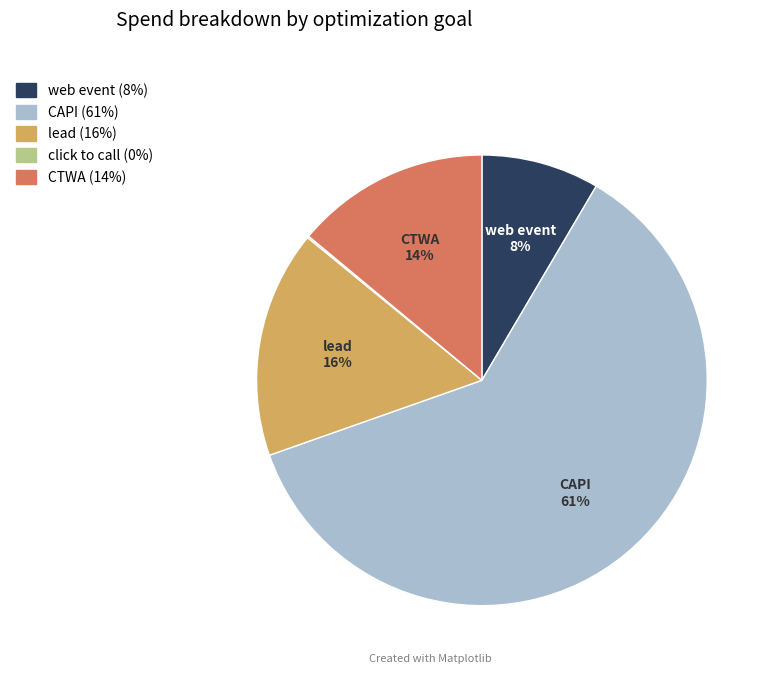

Is the sum of lead and CAPI greater than half?

Yes